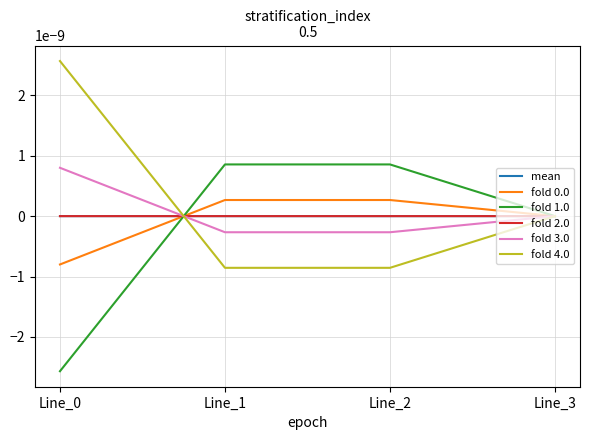

At which label is fold 2.0 closest to 0?

Line_3